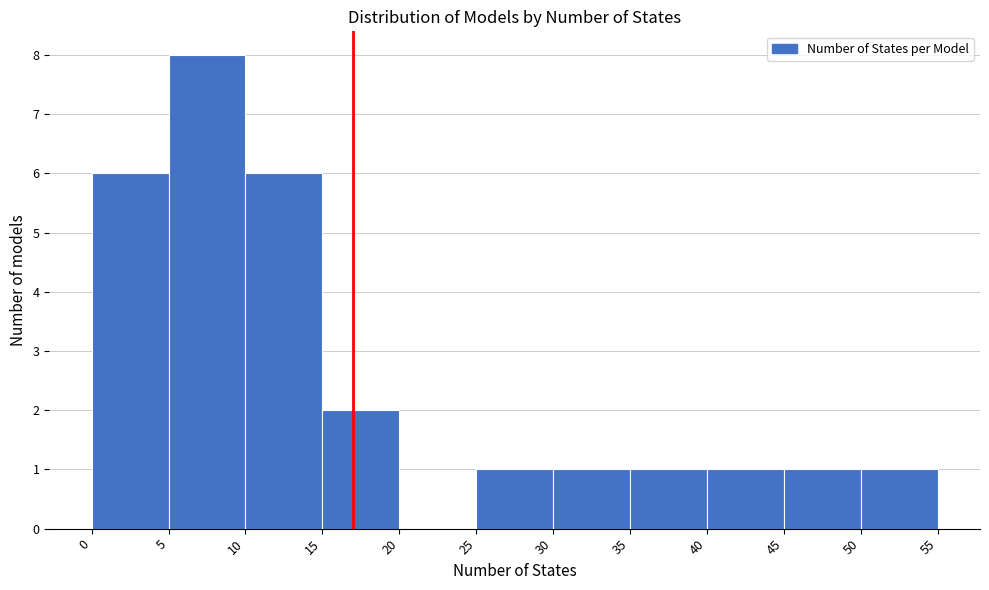

Reading left to right, list every bar in this chart as the range it spans on the x-axis followed by its height. The values are not printed on the chart, so give them approximately, as read against the axis.

0 to 5: 6
5 to 10: 8
10 to 15: 6
15 to 20: 2
20 to 25: 0
25 to 30: 1
30 to 35: 1
35 to 40: 1
40 to 45: 1
45 to 50: 1
50 to 55: 1